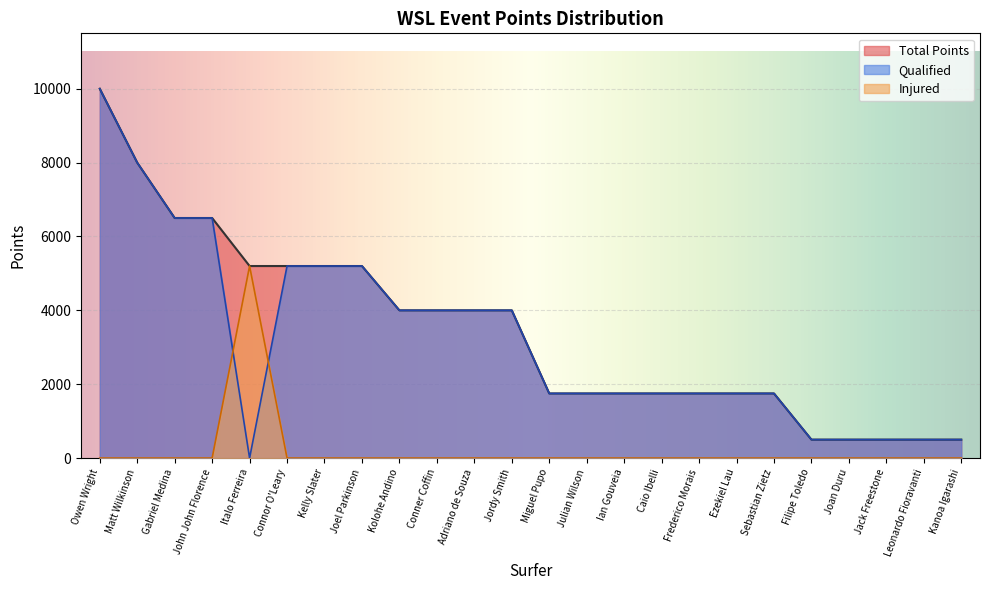

Reading left to right, extract all data points from this chart.

10000	8000	6500	6500	5200	5200	5200	5200	4000	4000	4000	4000	1750	1750	1750	1750	1750	1750	1750	500	500	500	500	500